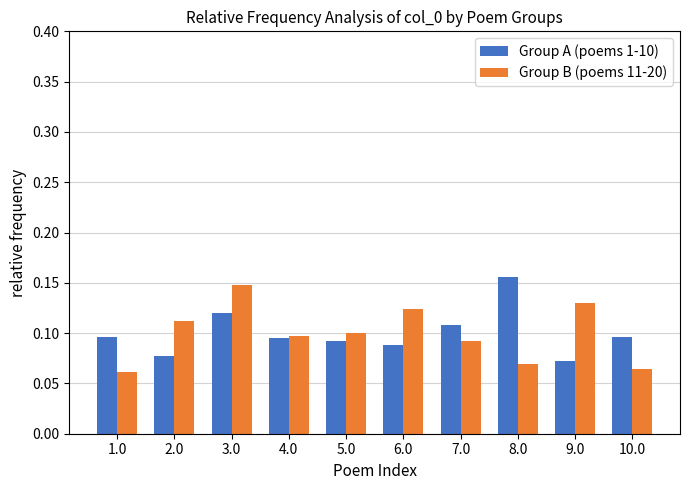

Count the Group B (poems 11-20) values in the range 0 to 1.

10